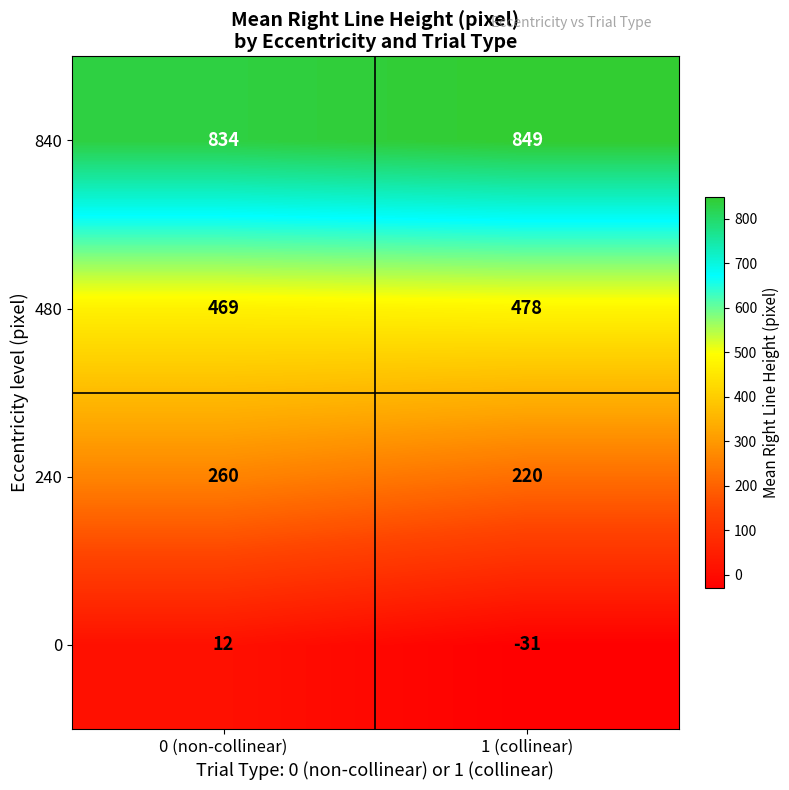

At how many categories does at least one series exceed 496?

2